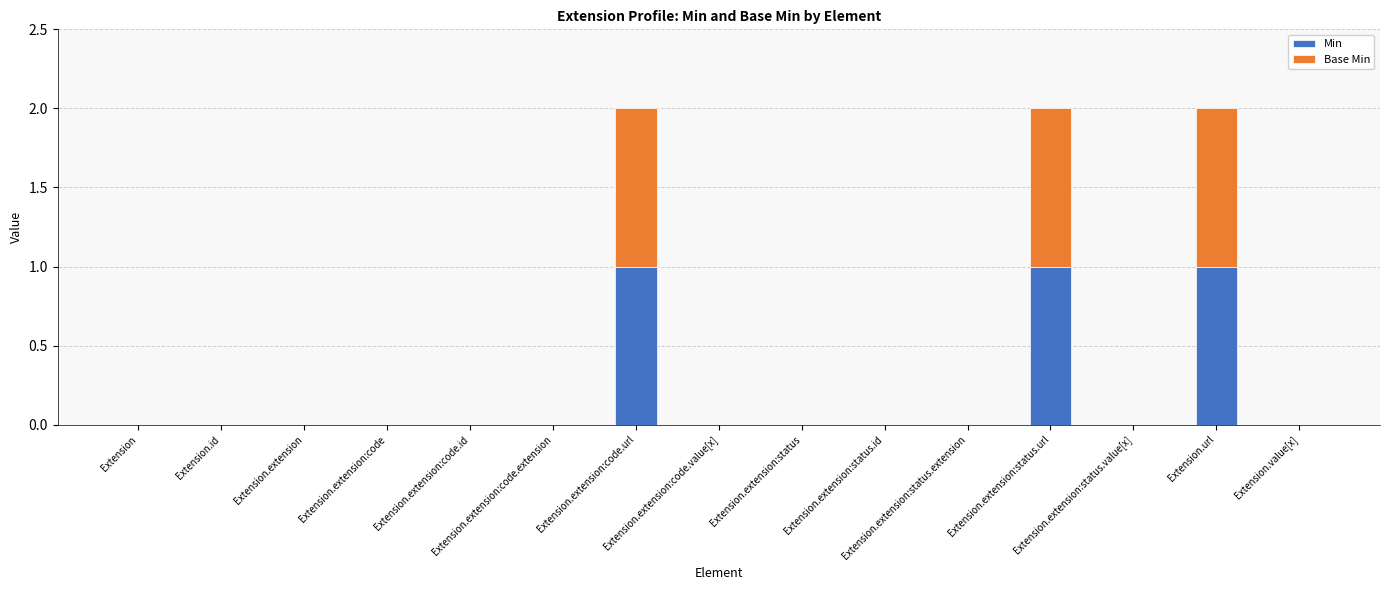

Are the bars grouped side by side (vs. stacked)?

No